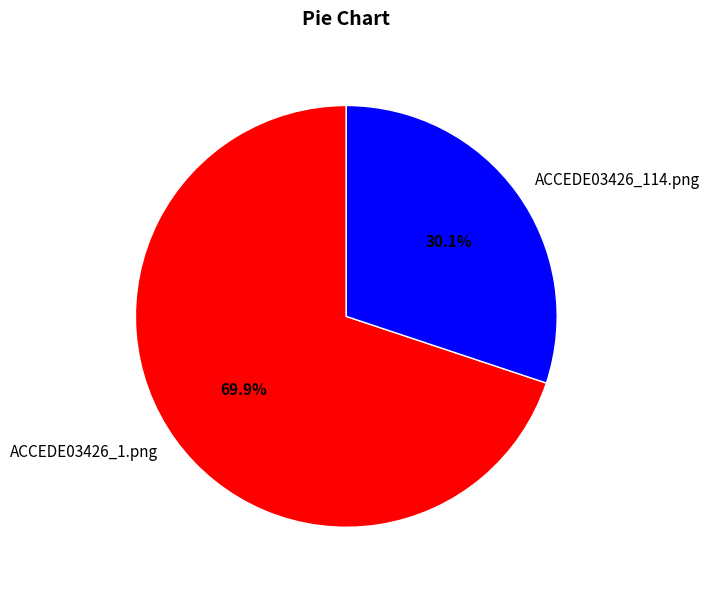

To the nearest percent, what portion does ACCEDE03426_114.png represent?

30%